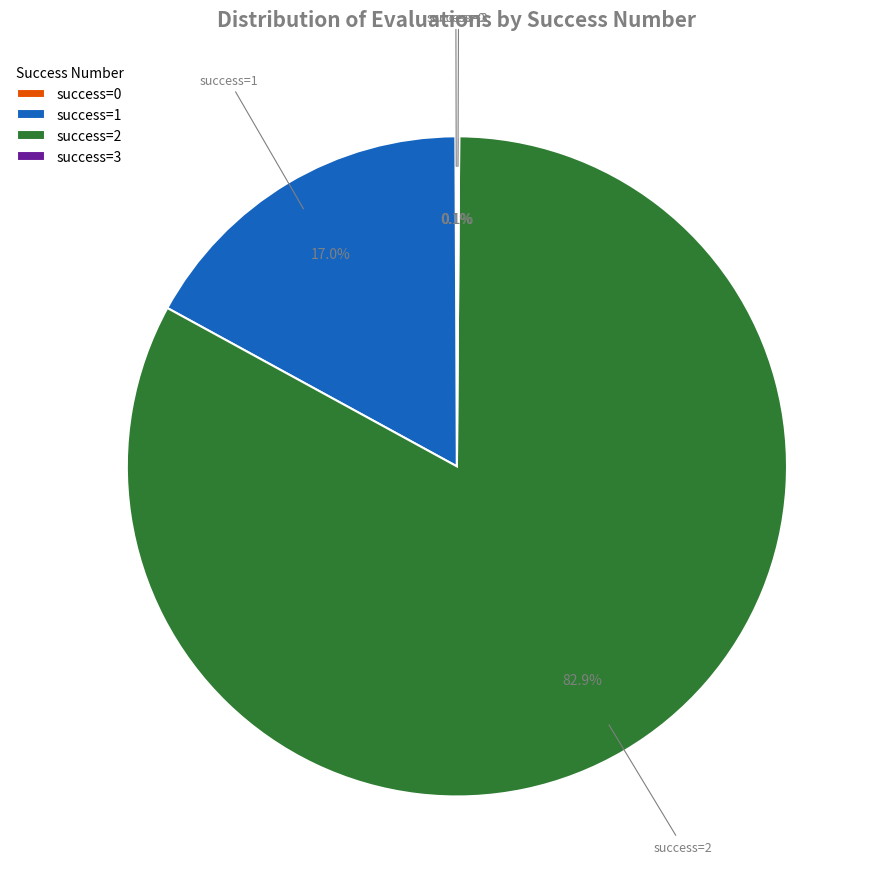

Which slice represents more than half of the pie?

success=2